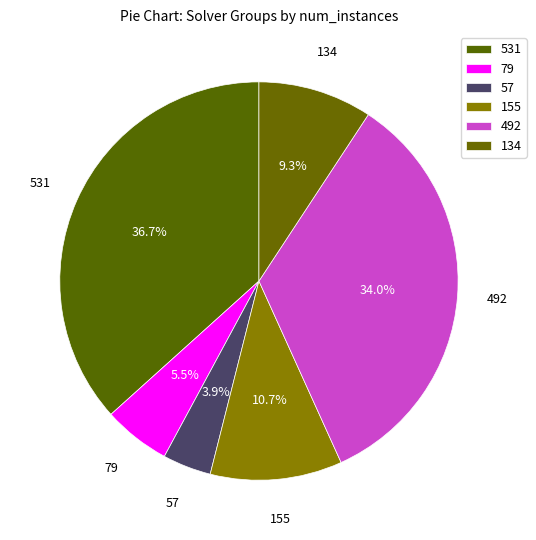

How many segments does this pie chart have?

6